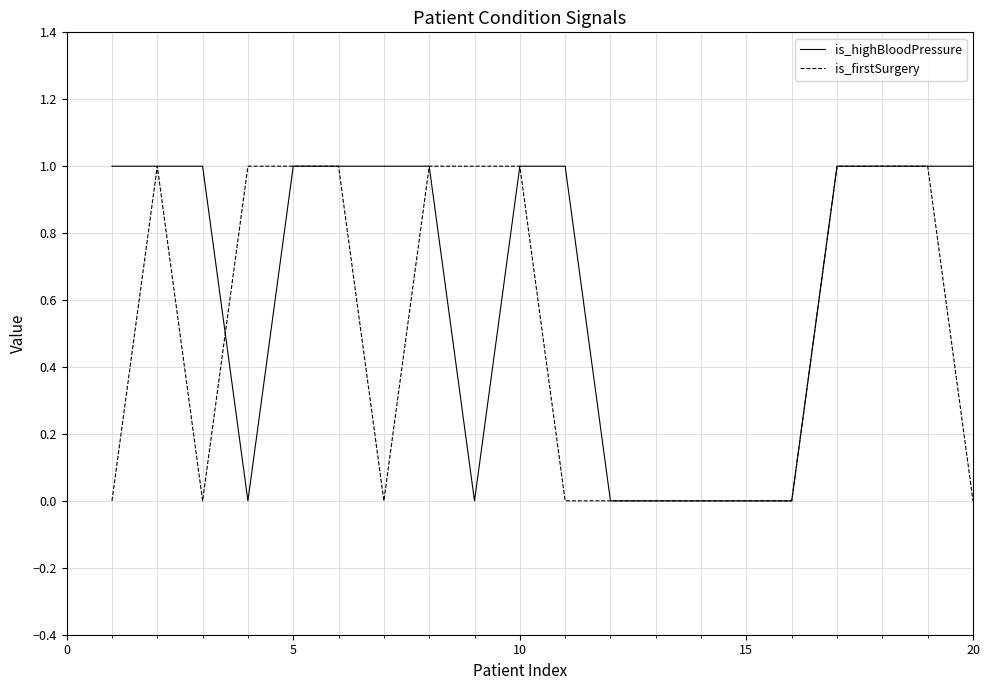

Reading left to right, what are all the values shown in this chart?

is_highBloodPressure: 1	1	1	0	1	1	1	1	0	1	1	0	0	0	0	0	1	1	1	1
is_firstSurgery: 0	1	0	1	1	1	0	1	1	1	0	0	0	0	0	0	1	1	1	0